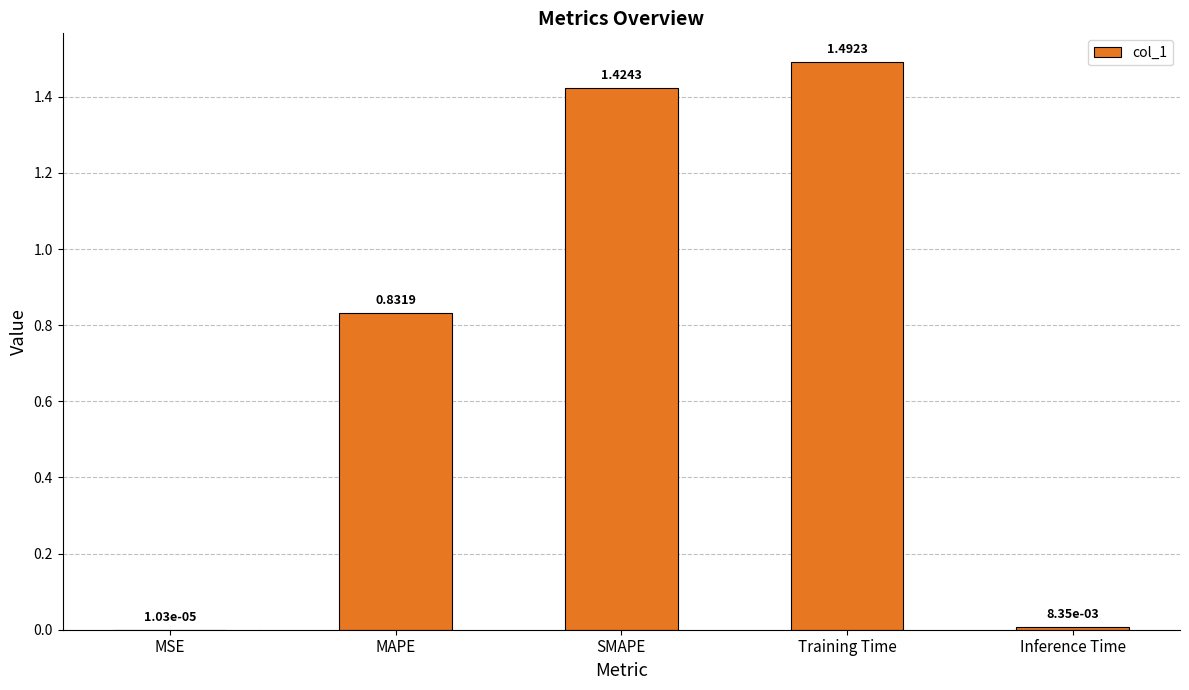

Which label corresponds to the largest value in the chart?

Training Time